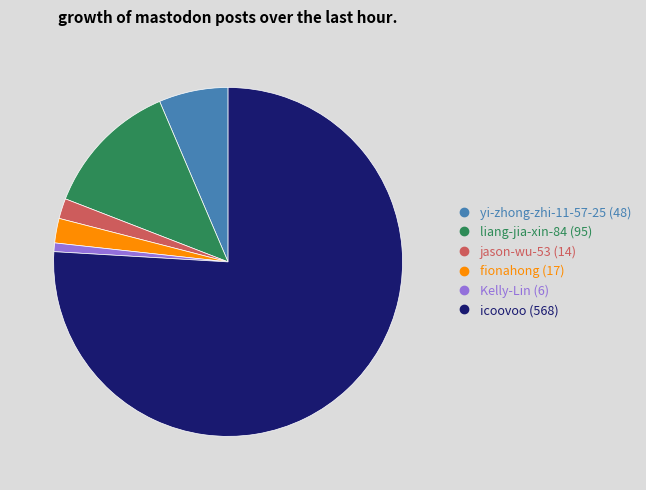

Is the sum of liang-jia-xin-84 and icoovoo greater than half?

Yes